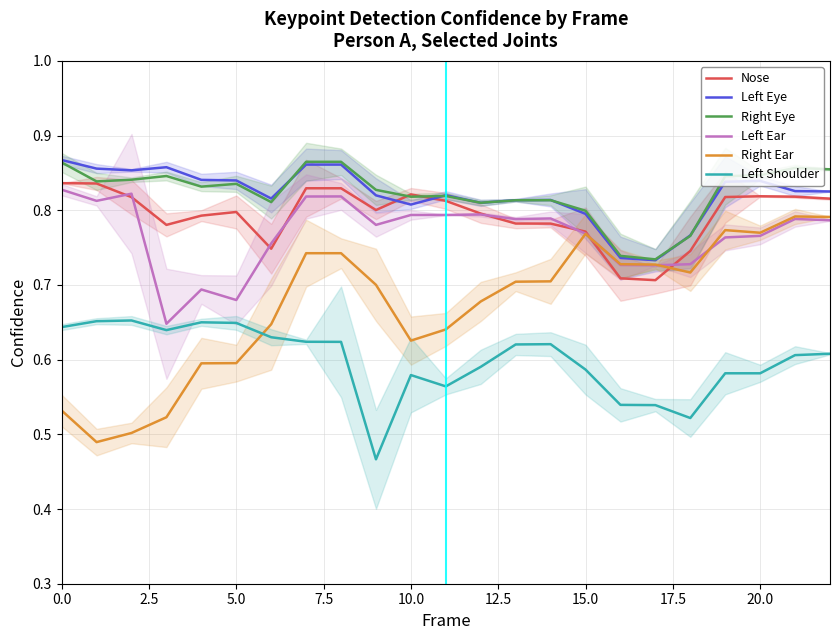

Is it true that Right Ear equals 0.6 at 11?

True